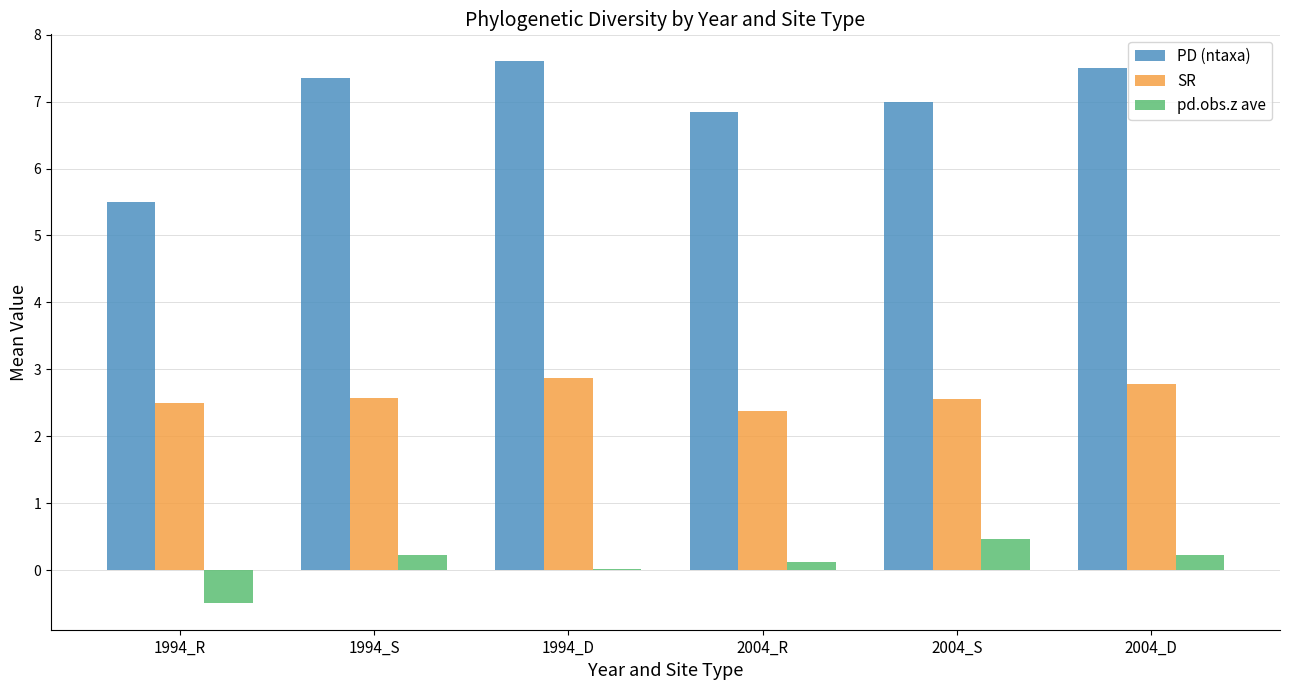

What is the greatest value displayed?

7.6